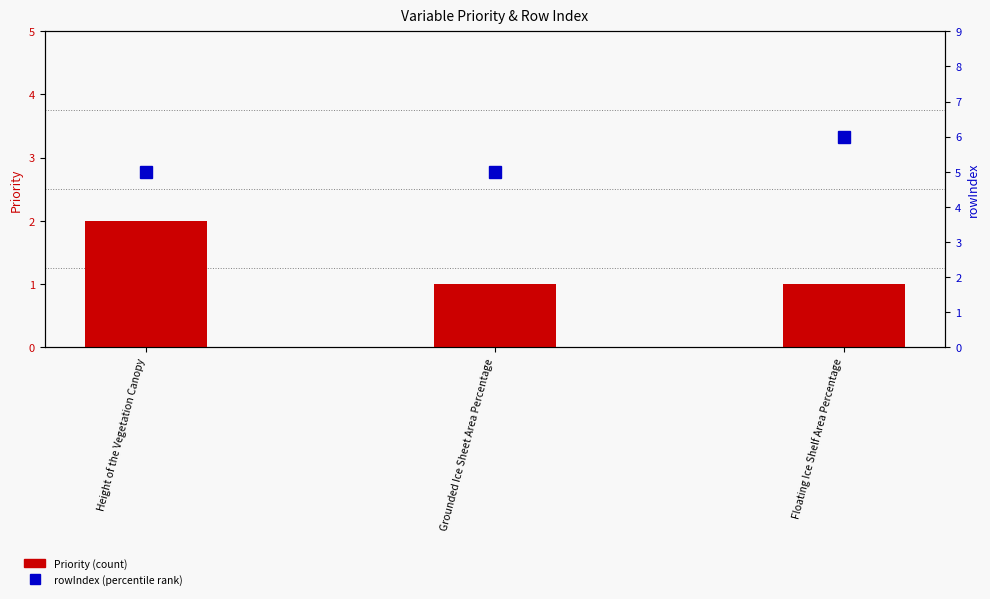

What are all the series names shown in the legend?

Priority, rowIndex